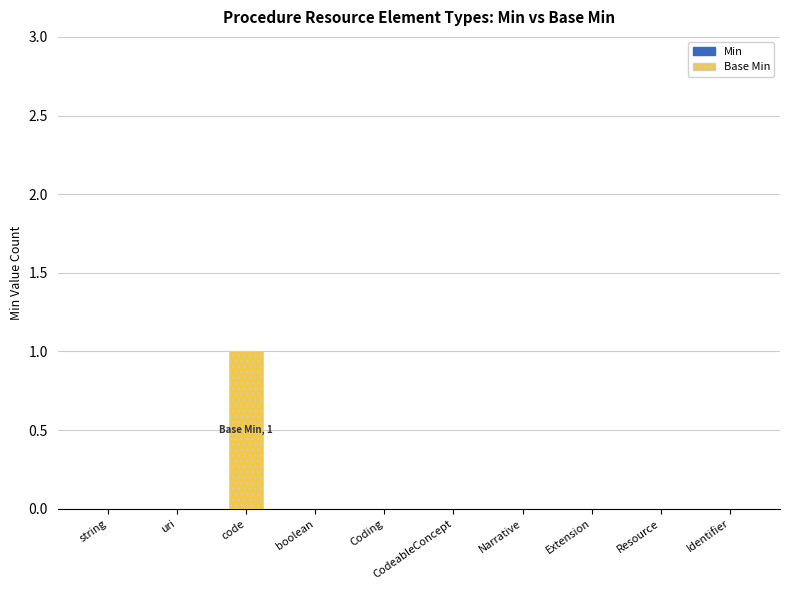

True or false: the data shows 0 at string.

True